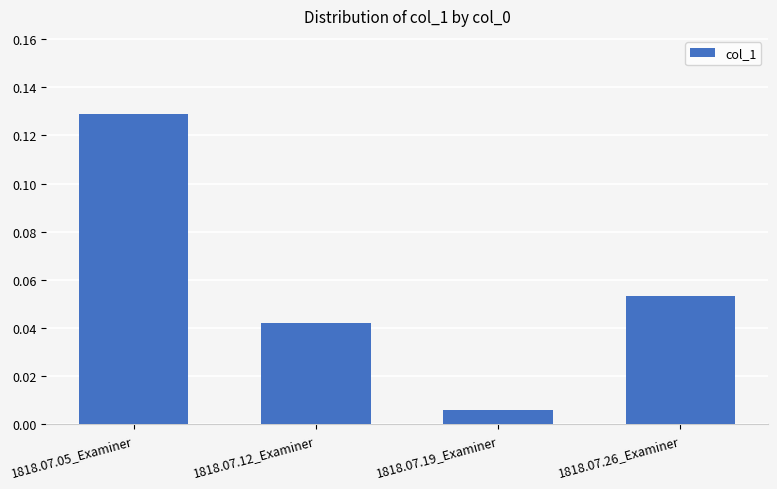

List the labels in order of value, smallest first.

1818.07.19_Examiner, 1818.07.12_Examiner, 1818.07.26_Examiner, 1818.07.05_Examiner